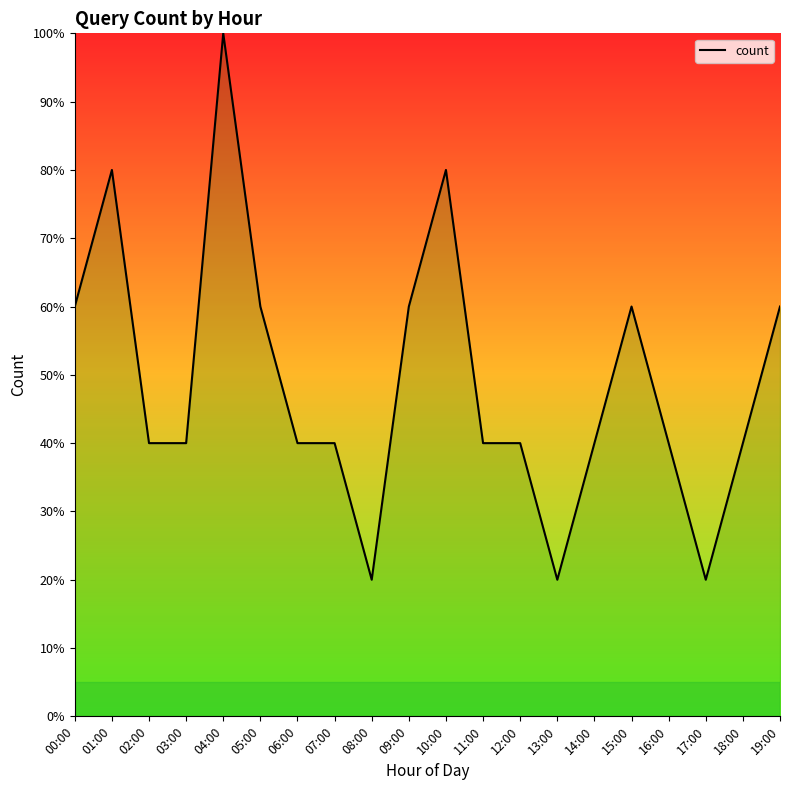

Reading right to left, list all the values displayed in this chart.

19:00=60	18:00=40	17:00=20	16:00=40	15:00=60	14:00=40	13:00=20	12:00=40	11:00=40	10:00=80	09:00=60	08:00=20	07:00=40	06:00=40	05:00=60	04:00=100	03:00=40	02:00=40	01:00=80	00:00=60